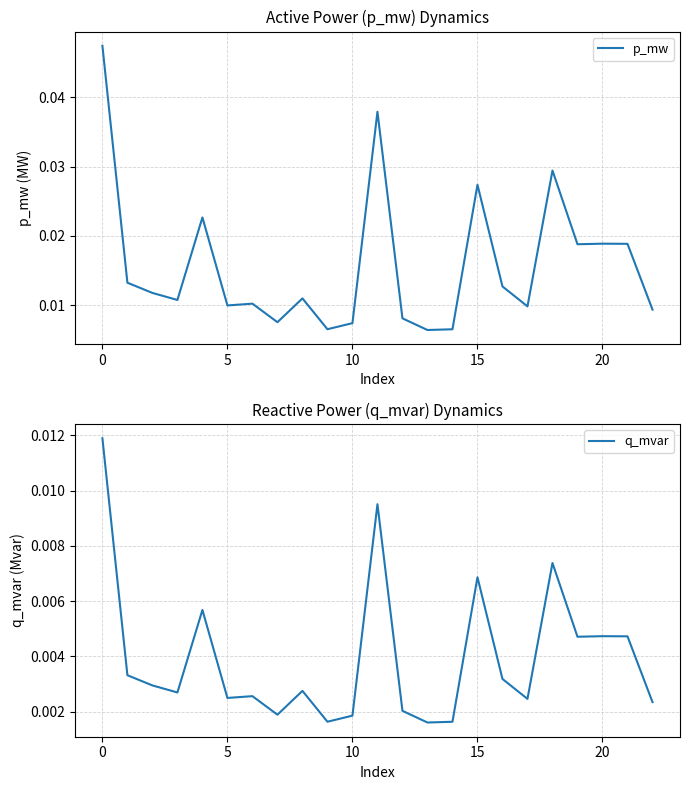

Which series has the widest spread of values?

p_mw